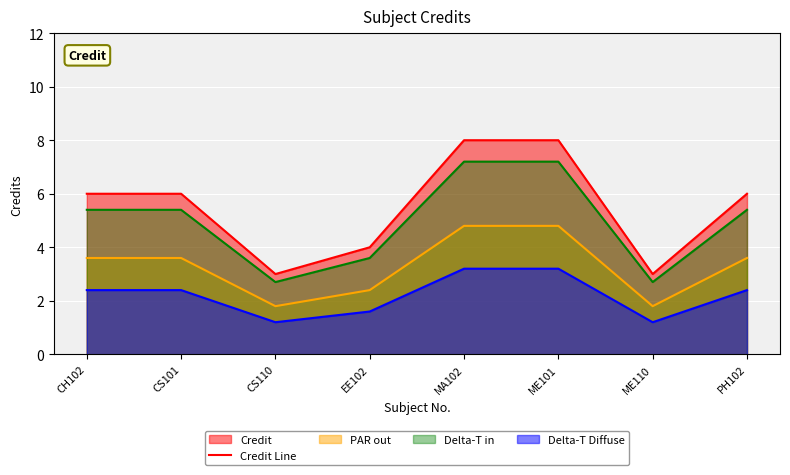

Reading right to left, what are all the values shown in this chart?

PH102=6	ME110=3	ME101=8	MA102=8	EE102=4	CS110=3	CS101=6	CH102=6